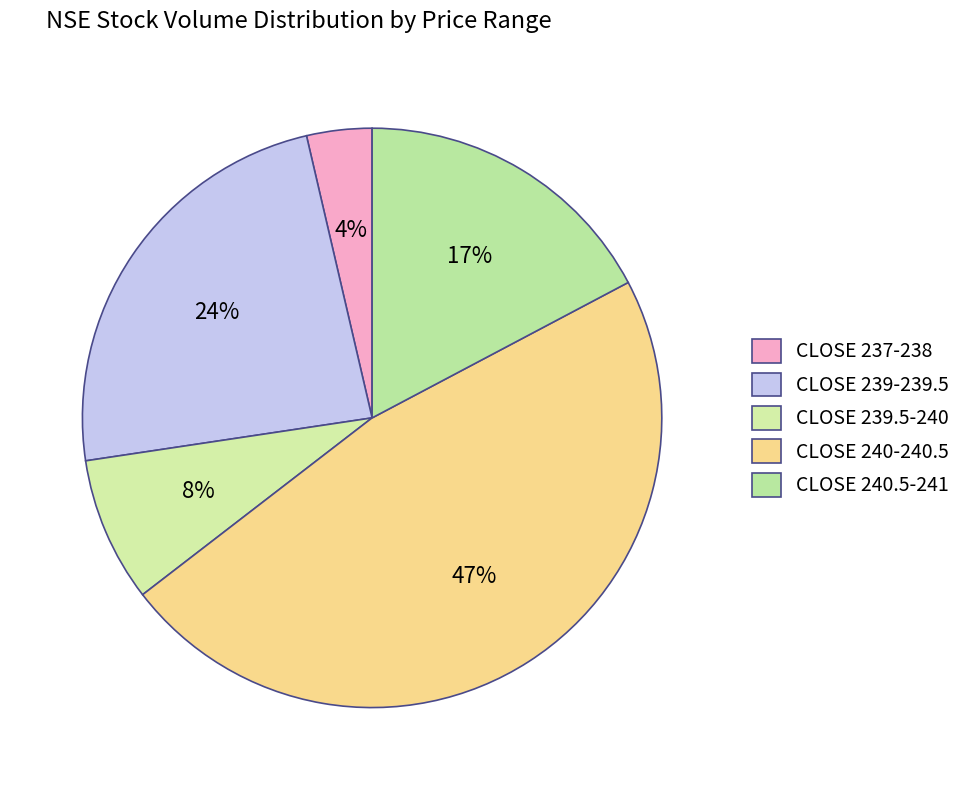

Count the number of slices in the pie.

5